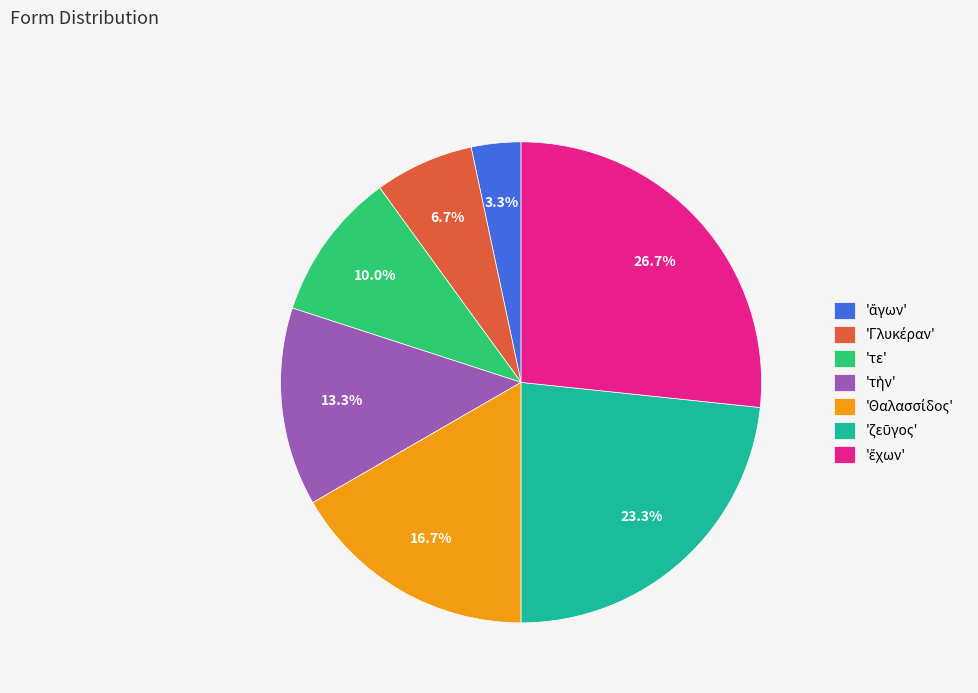

Is there any slice that represents more than half of the pie?

No